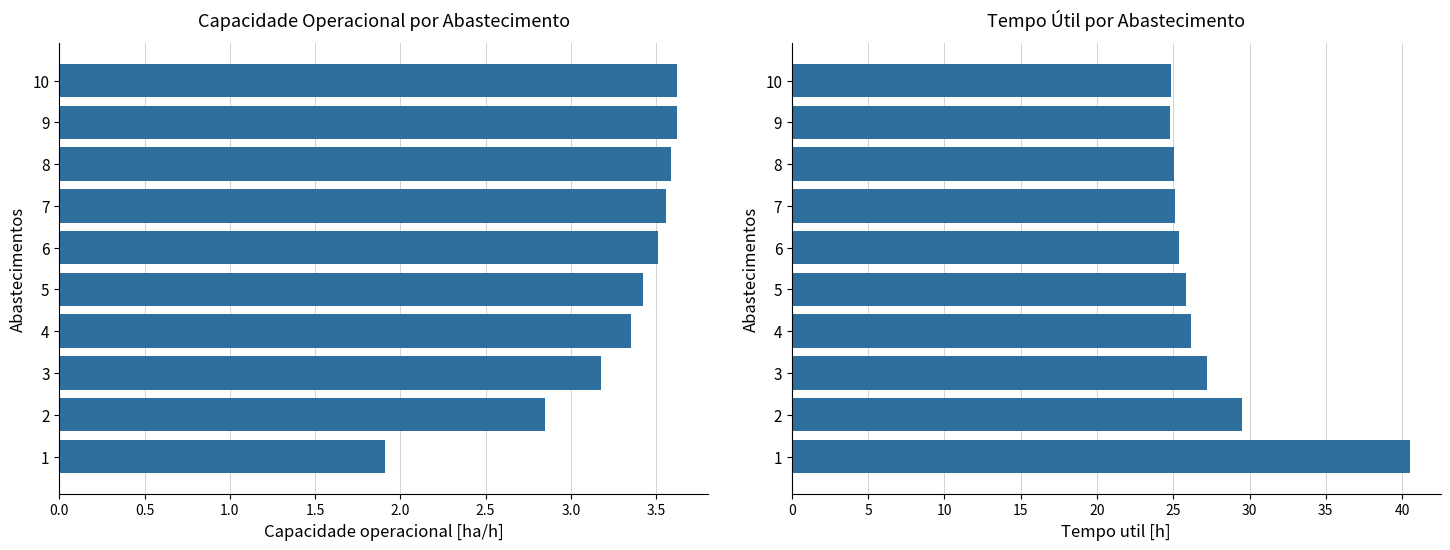

Reading left to right, what are all the values shown in this chart?

Capacidade operacional [ha/h]: 1.9	2.8	3.2	3.4	3.4	3.5	3.6	3.6	3.6	3.6
Tempo util [h]: 40.5	29.5	27.2	26.1	25.8	25.4	25.1	25.0	24.8	24.8